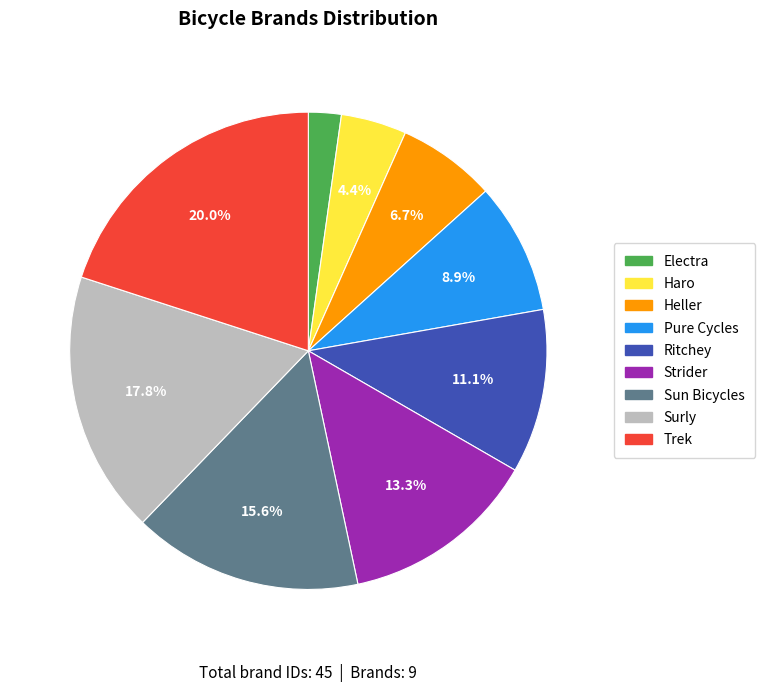

Is Haro the majority of the pie?

No